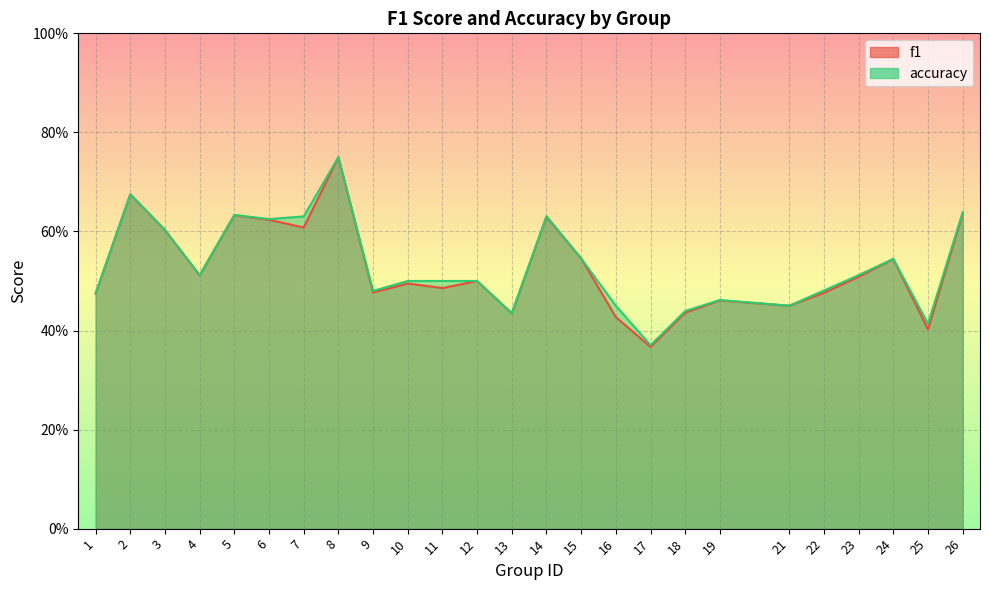

How many series are shown in this chart?

2